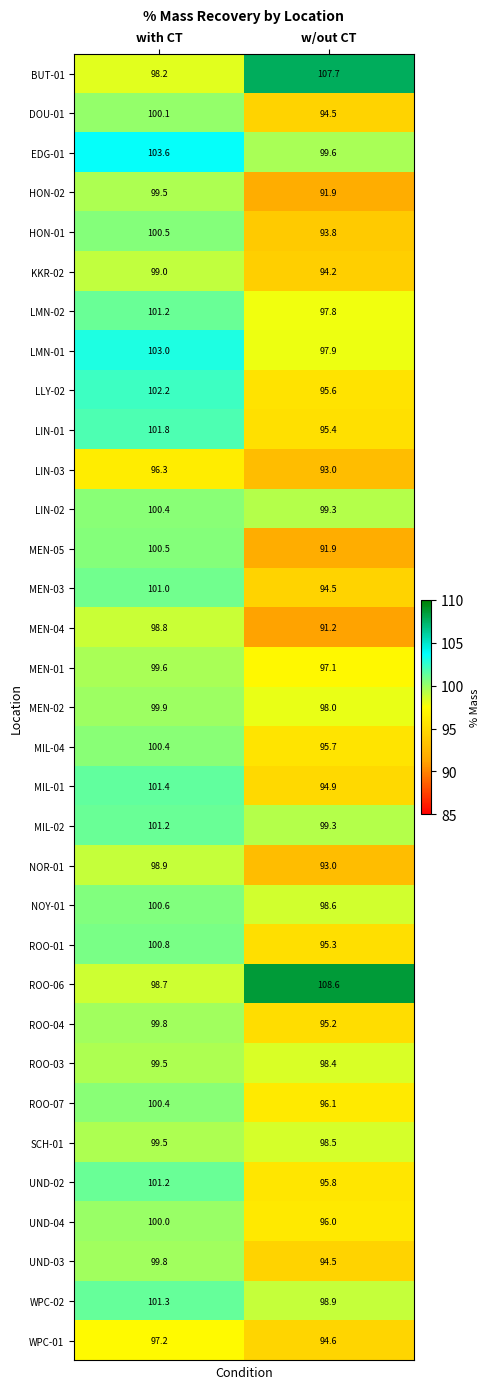

How many data points in HON-01 are above 100?

1